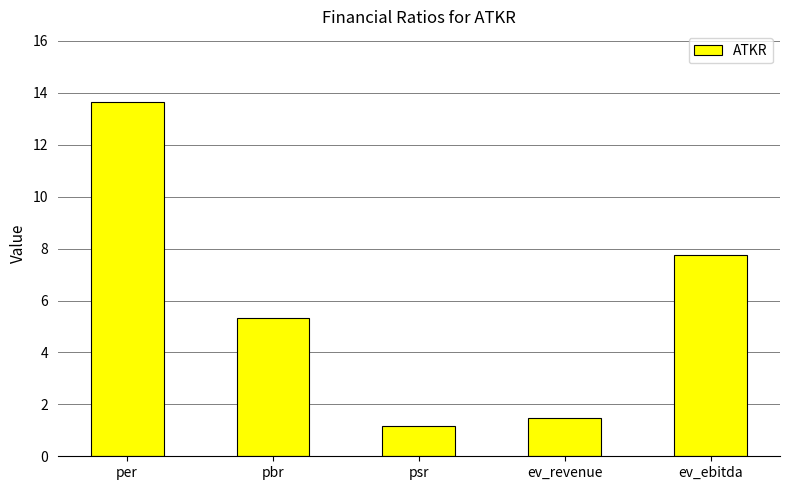

At which label does the data first exceed 5?

per